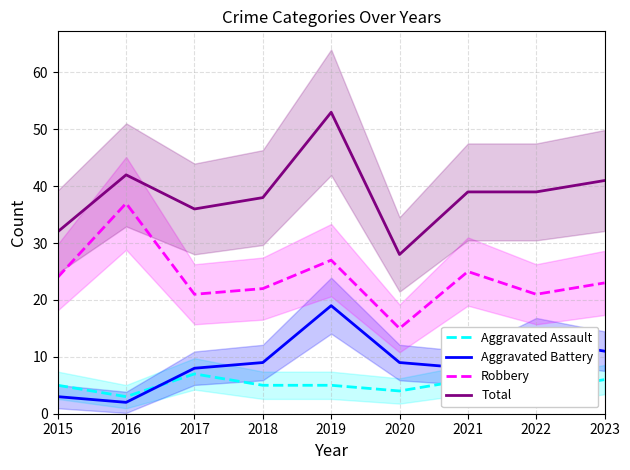

Is it true that Robbery equals 15 at 2020?

True